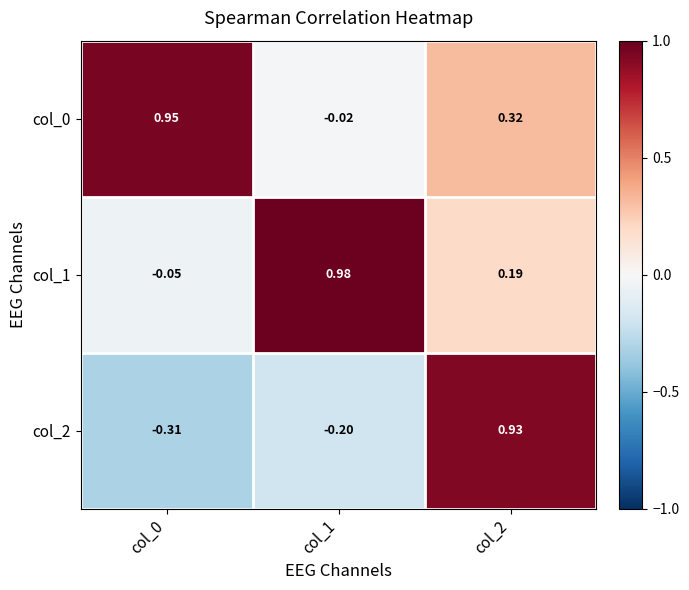

Is the value of col_2 at col_1 greater than the value of col_1 at col_2?

No